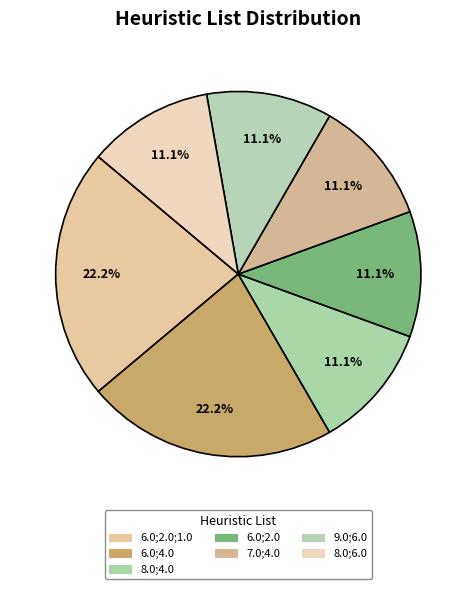

How many slices are in this pie chart?

7